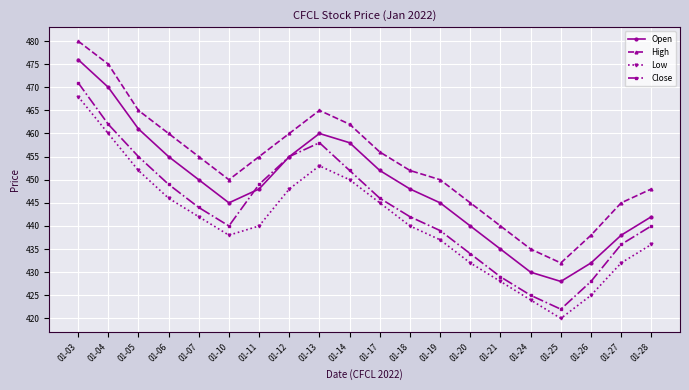

True or false: Low has a value of 661 at 01-03.

False